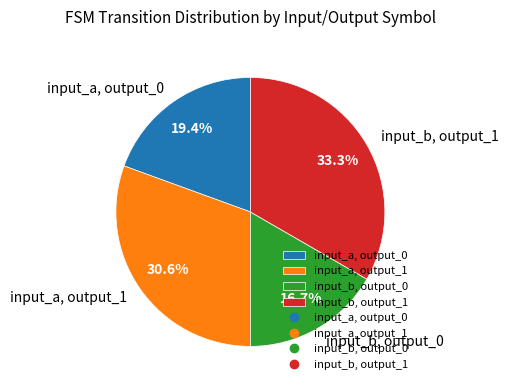

How many segments does this pie chart have?

4